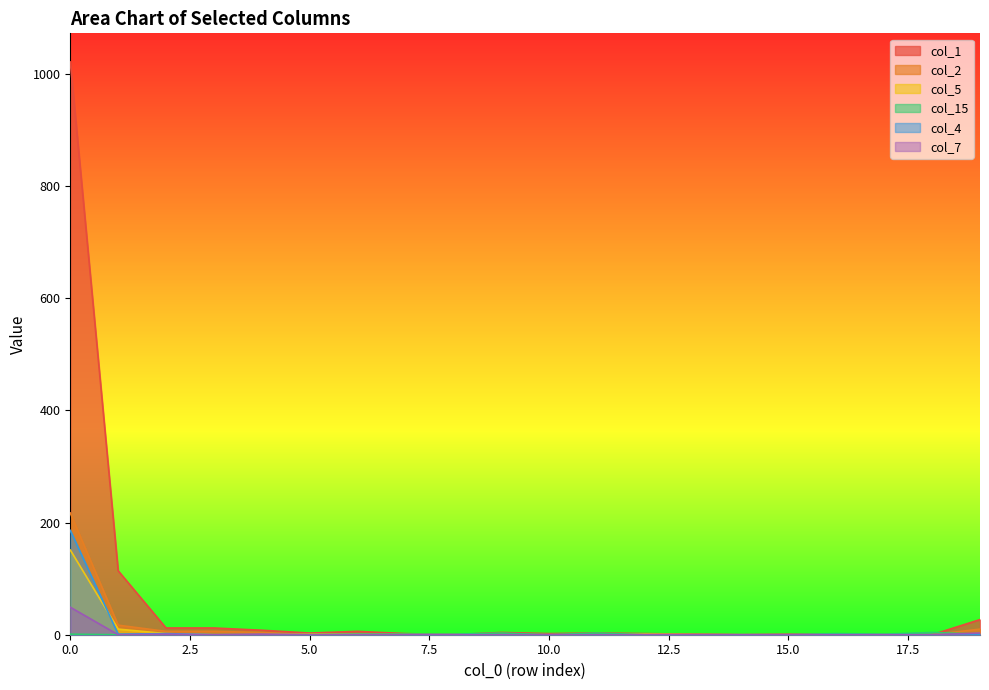

What is the sum of all col_7 values?

54